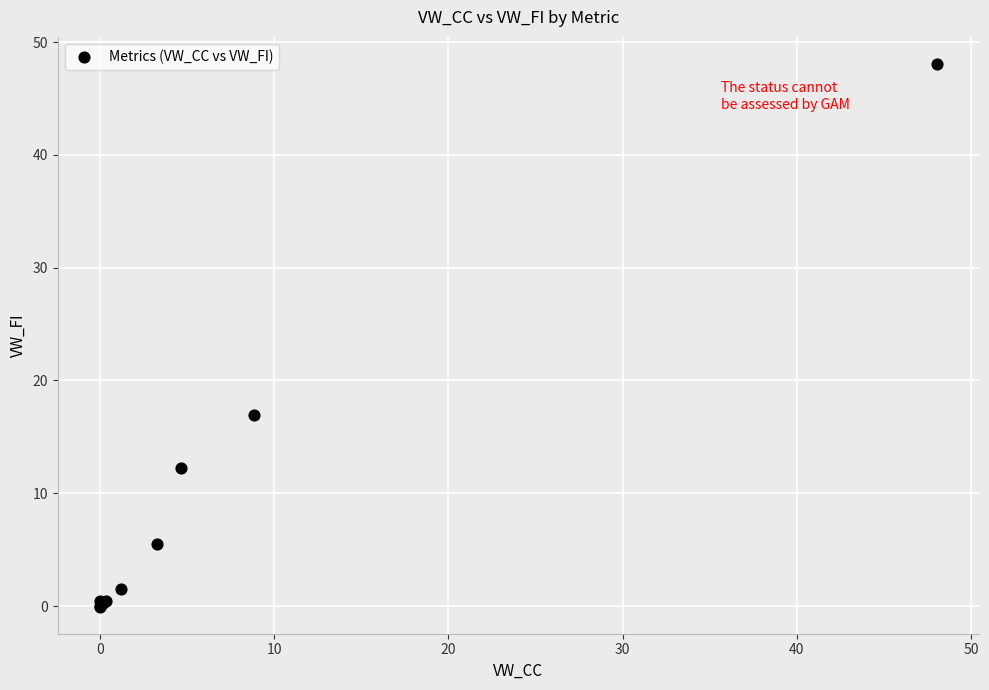

What Y value in the scatter plot is closest to 24?

17.0